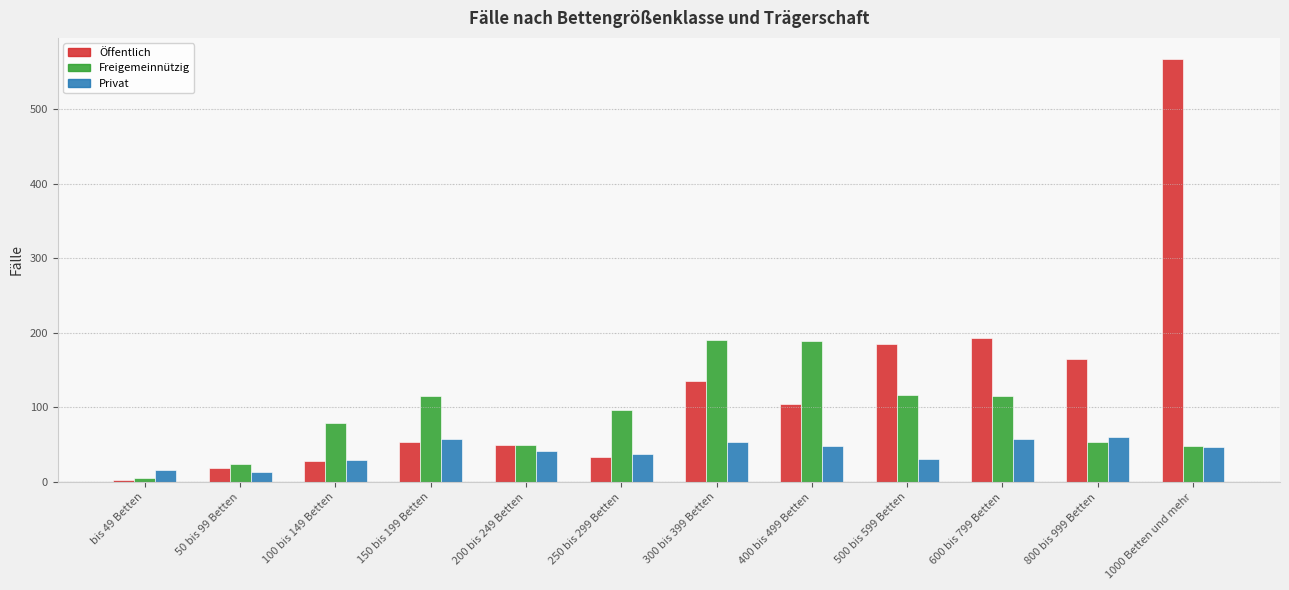

Is it true that Freigemeinnützig equals 67 at 500 bis 599 Betten?

False